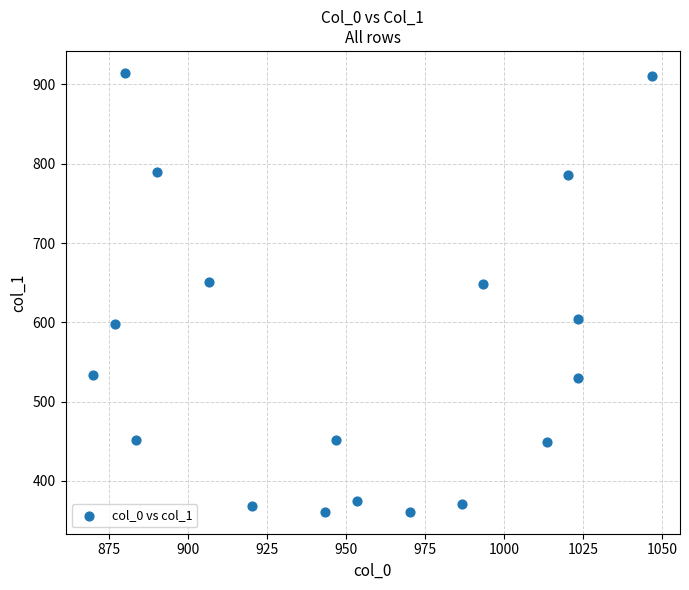

What is the range of X values (max minus min)?

176.7